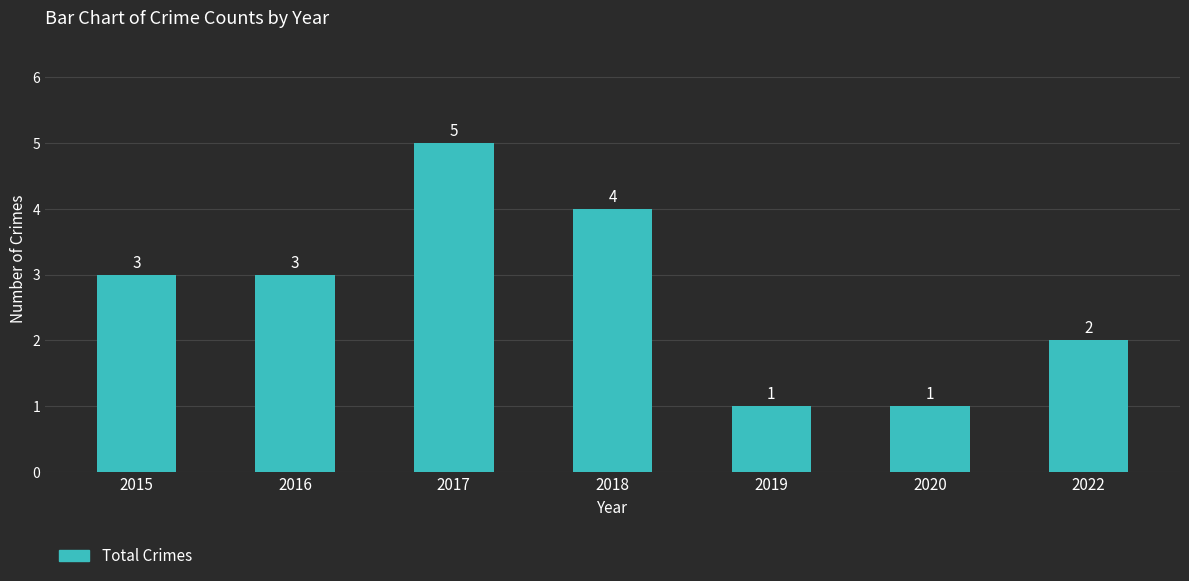

What is the ratio of the value at 2015 to the value at 2017?

0.6